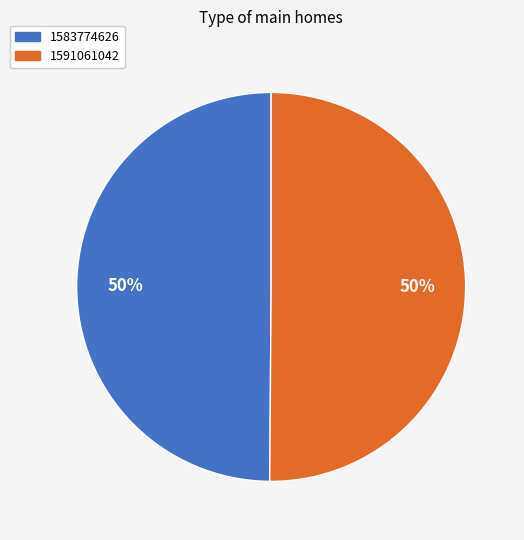

Approximately how many times larger is the value at 1583774626 compared to 1591061042?

1.0